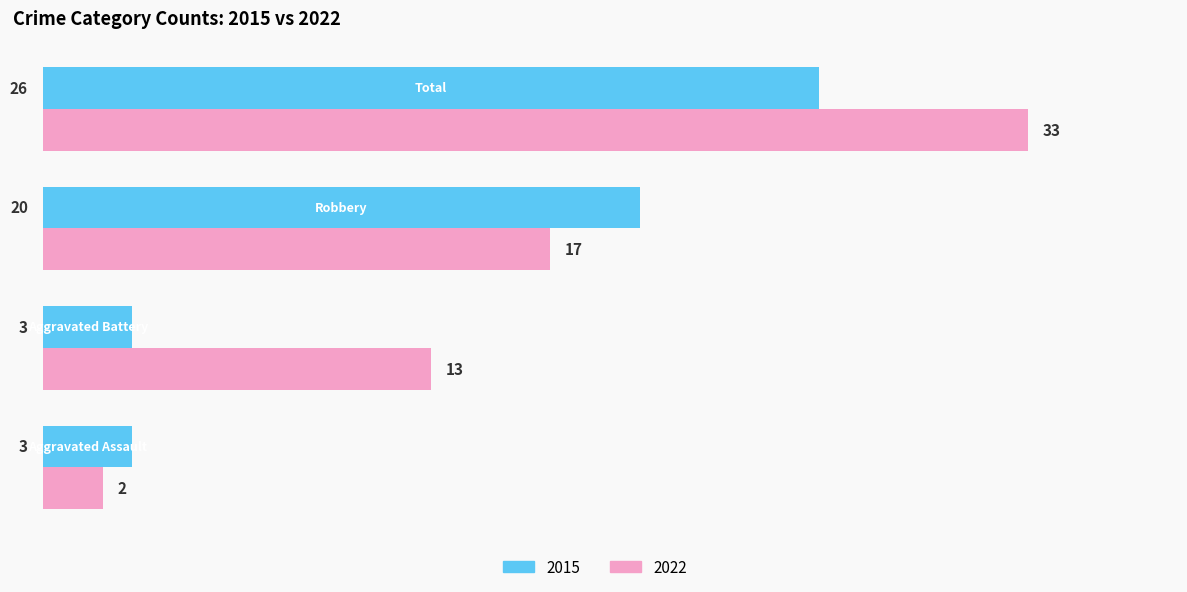

What is the maximum value for 2015?

26